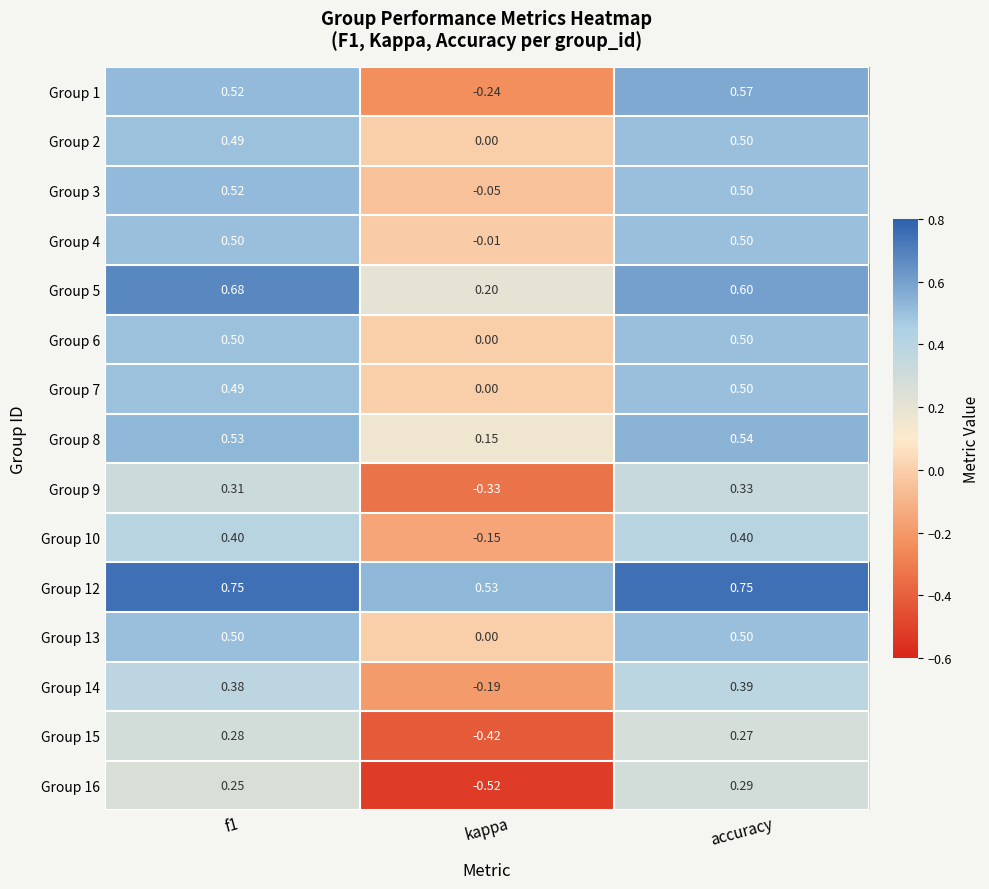

At which category is the sum across all series the highest?

accuracy